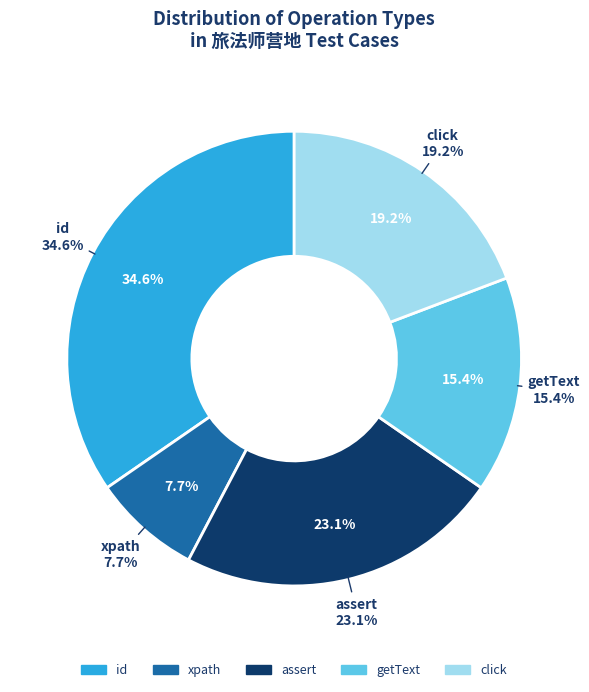

Count the number of slices in the pie.

5